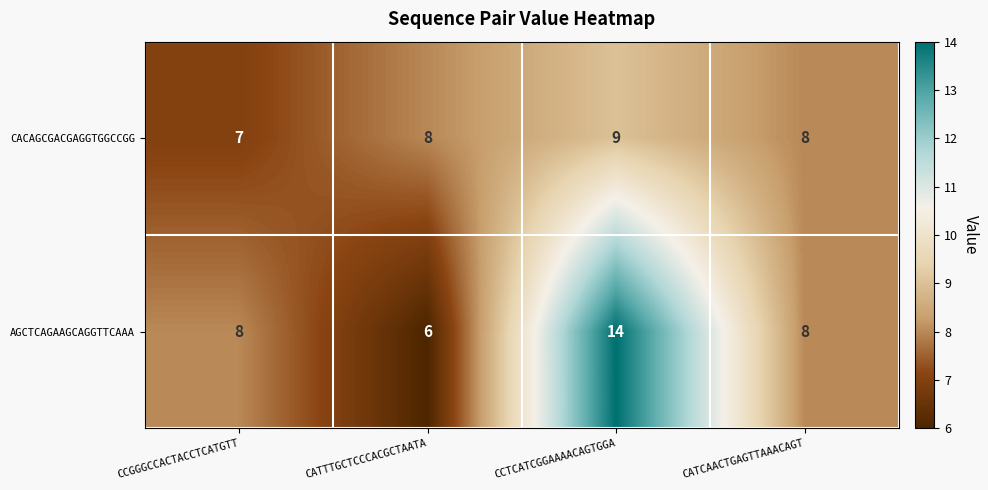

How many series are shown in this chart?

2